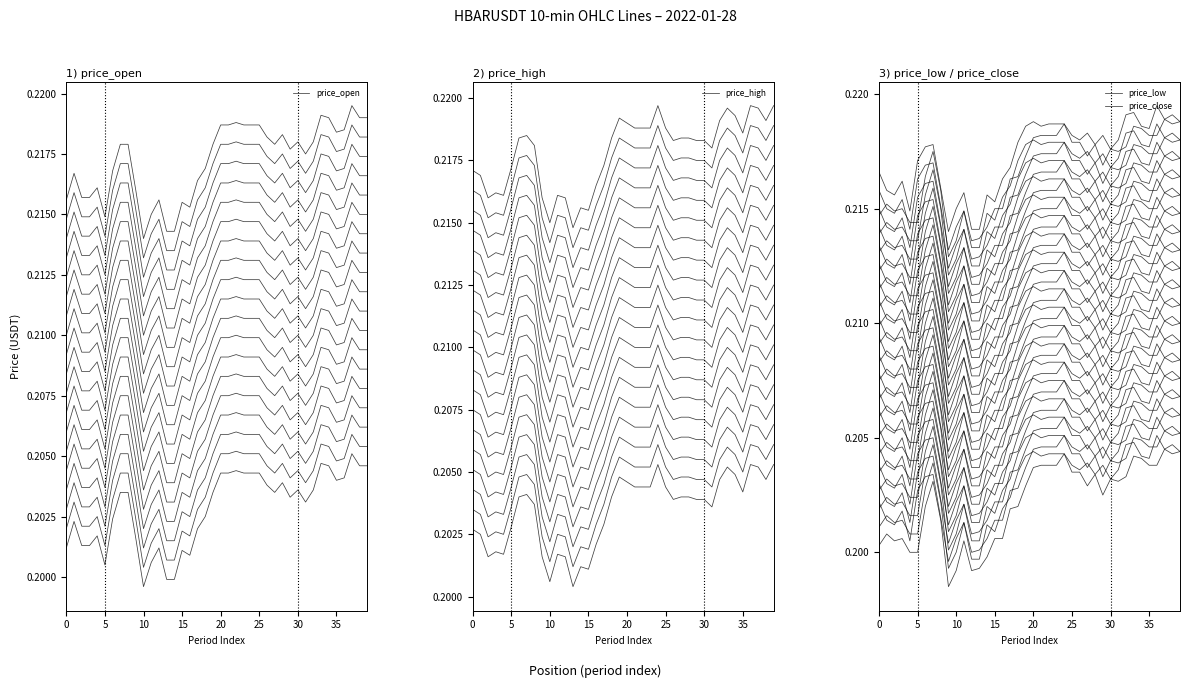

What is the greatest value displayed?

0.2